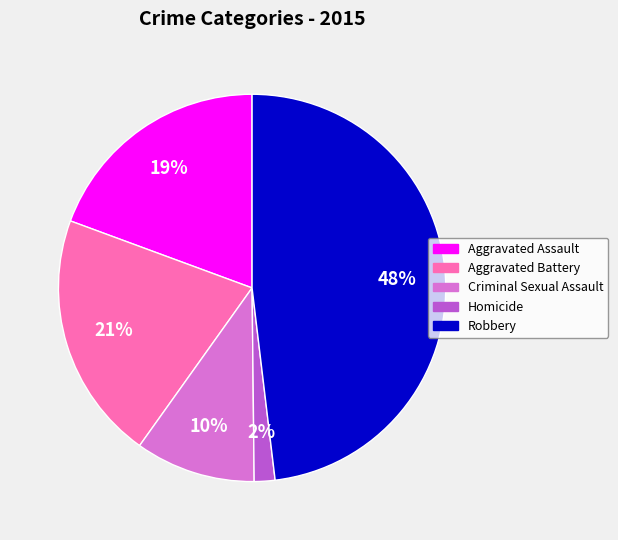

What is the largest slice in the pie chart?

Robbery